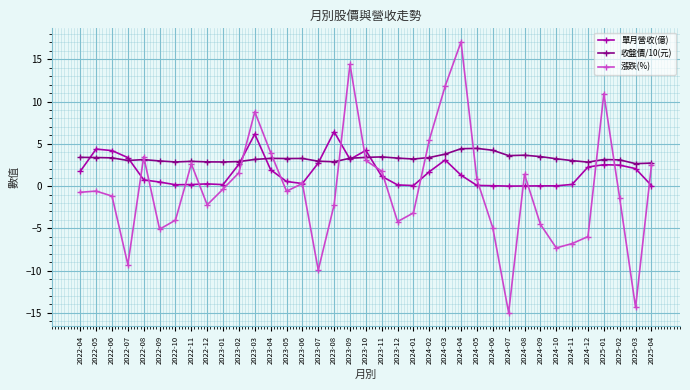

At how many categories does at least one series exceed 1?

37